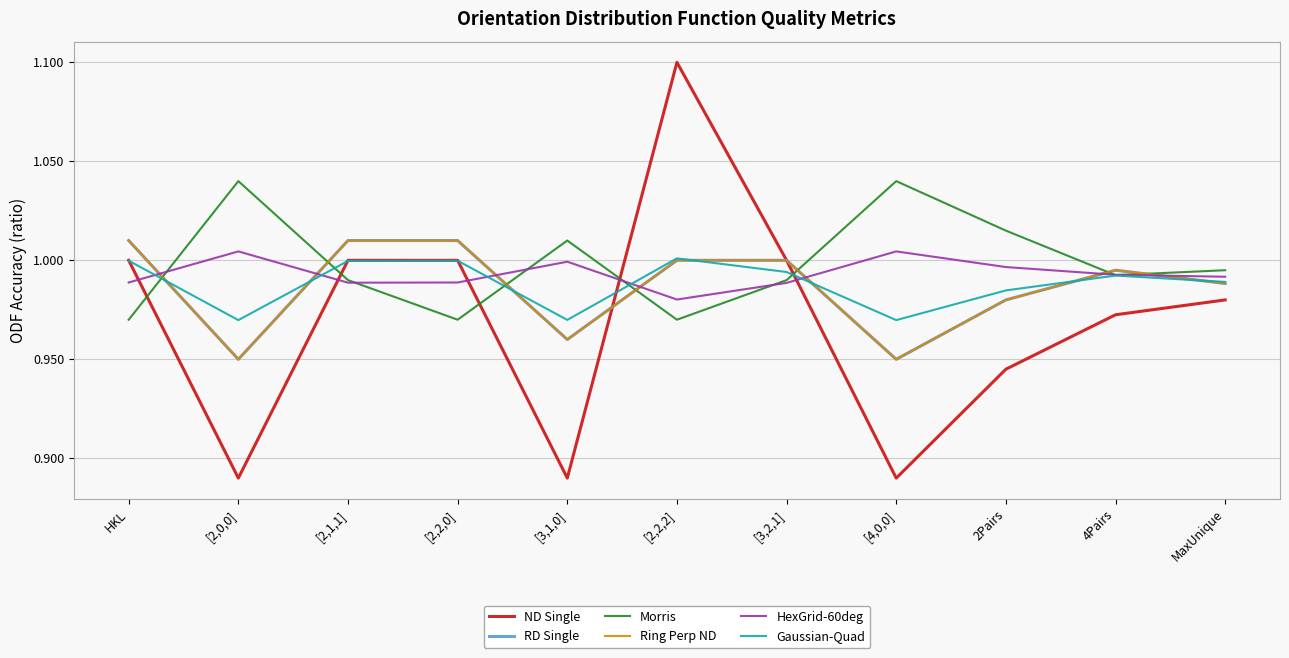

Which series has the widest spread of values?

ND Single